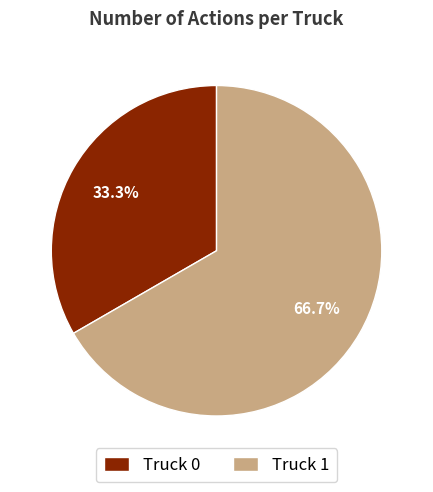

What is the ratio of the value at Truck 0 to the value at Truck 1?

0.5